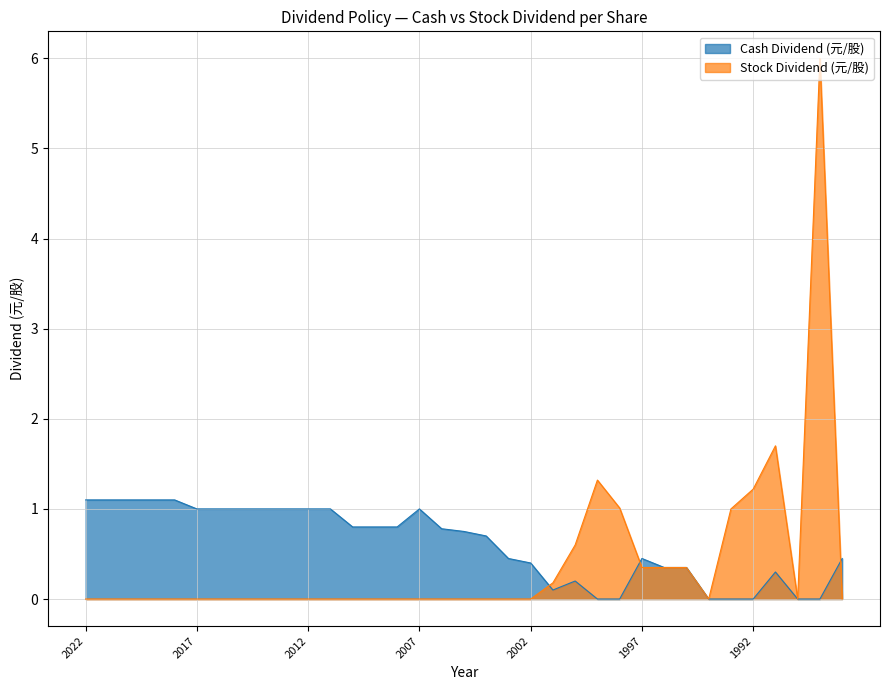

In Stock Dividend (元/股), how many points are lower than both neighbors (excluding endpoints)?

2